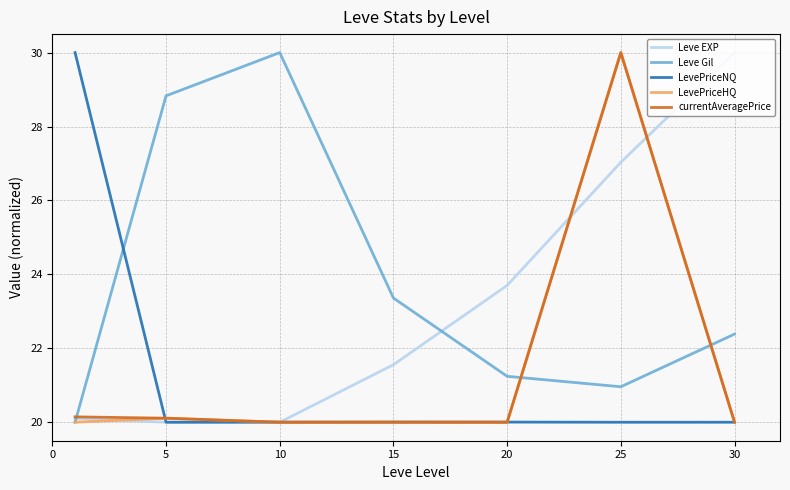

Which series has the largest total across all categories?

Leve Gil